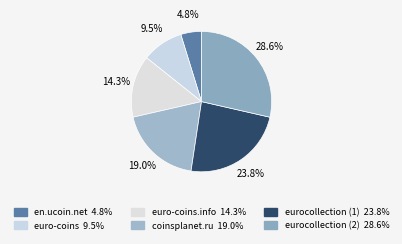

How many slices are in this pie chart?

6